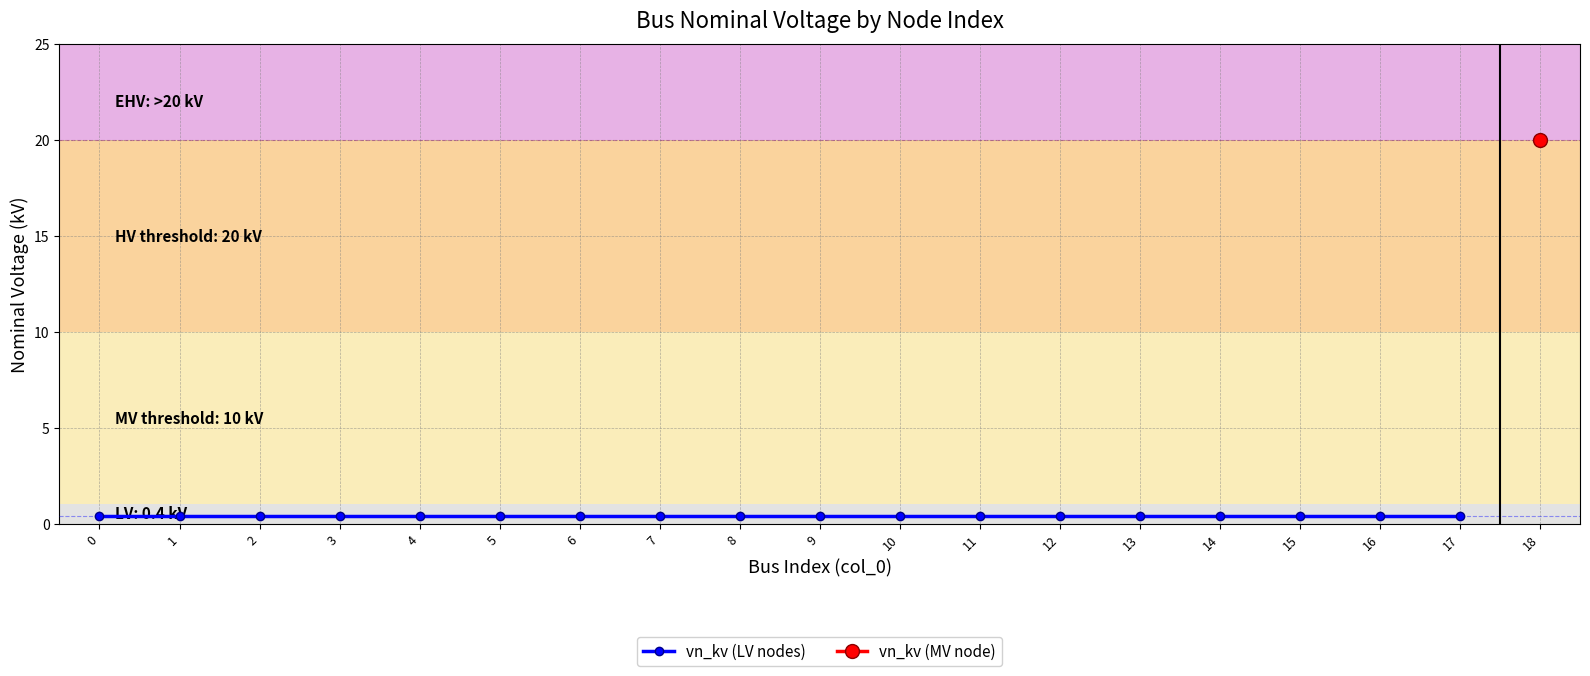

List the labels in order of value, smallest first.

0, 1, 2, 3, 4, 5, 6, 7, 8, 9, 10, 11, 12, 13, 14, 15, 16, 17, 18